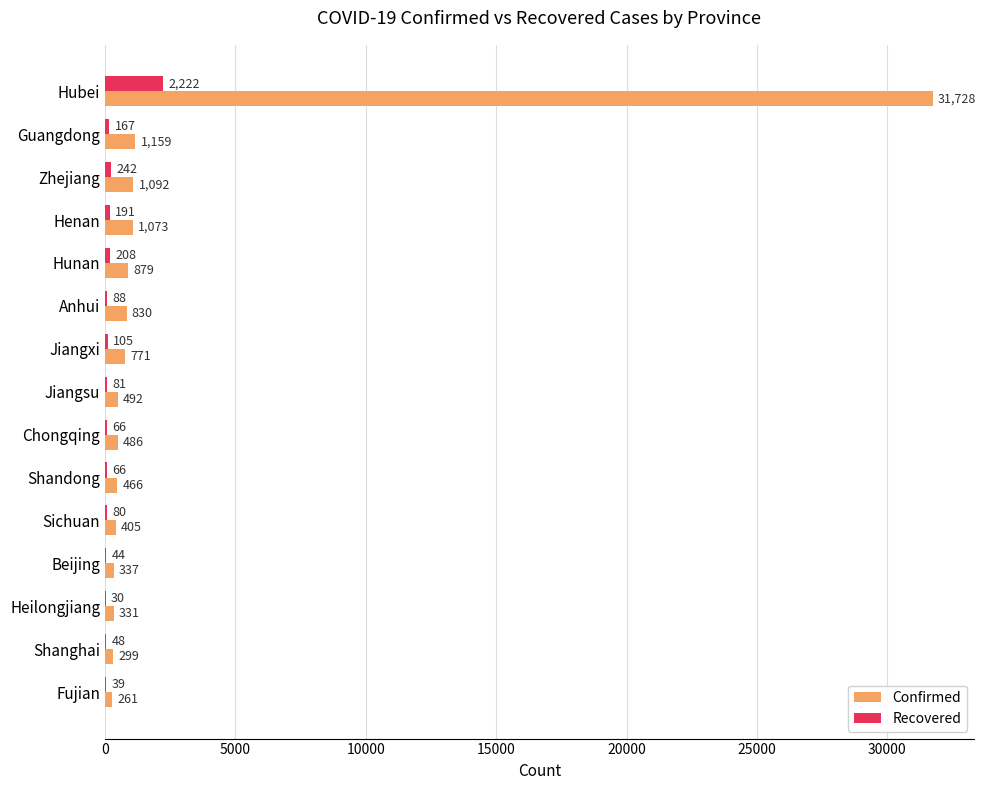

At which label is Confirmed closest to 15994?

Guangdong